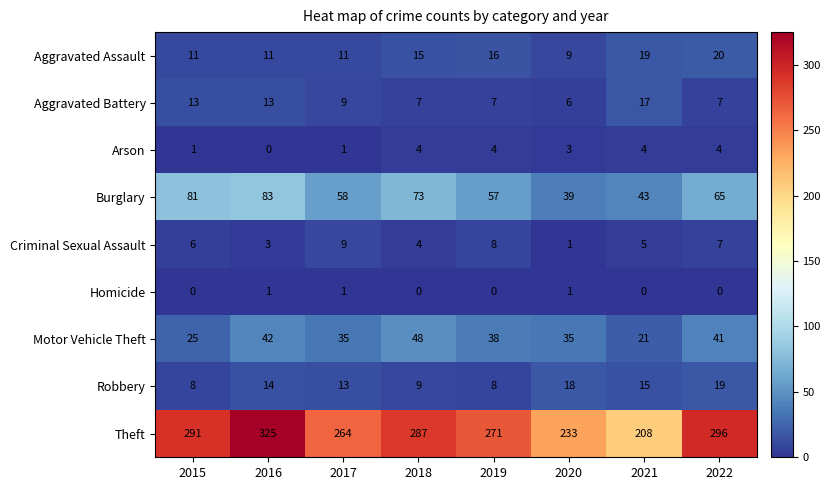

What is the total value across all series at 2020?

345